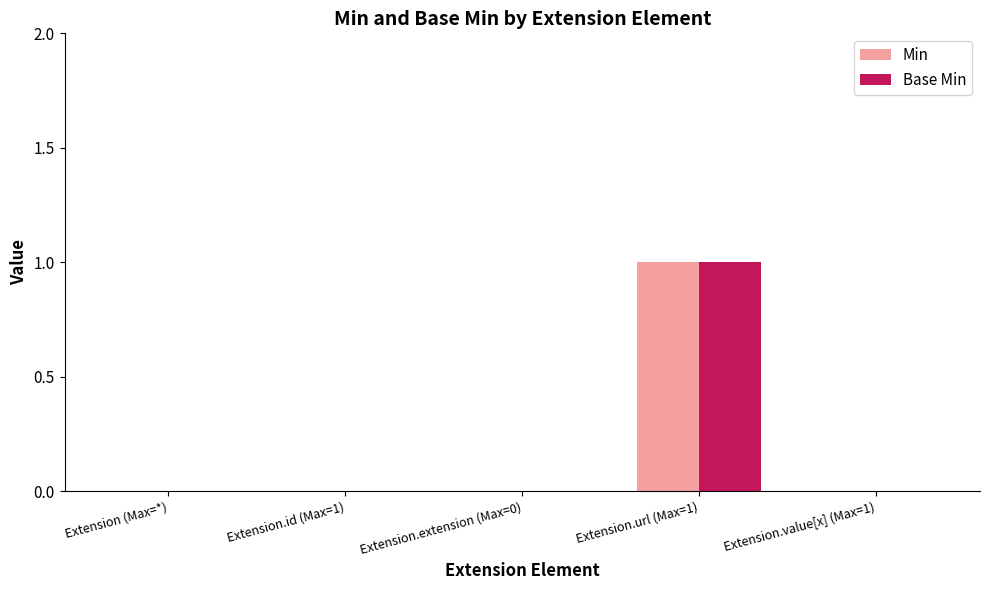

At which category is the sum across all series the highest?

Extension.url (Max=1)